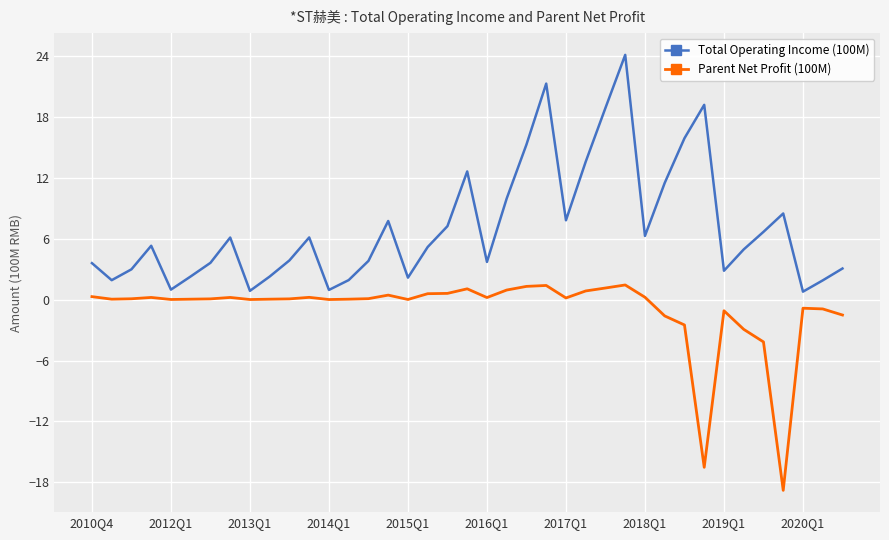

Which series has the largest total across all categories?

Total Operating Income (100M)